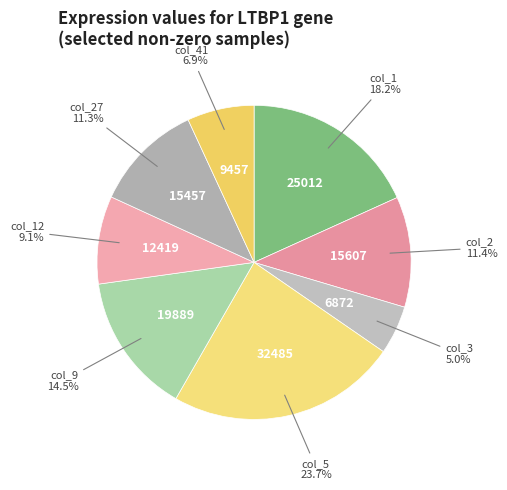

What is the largest slice in the pie chart?

col_5